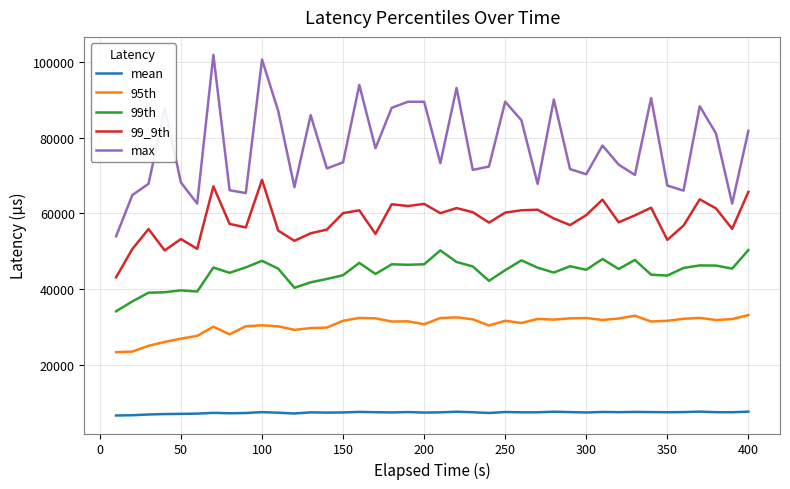

What is the sum of all max values?

3106687.0